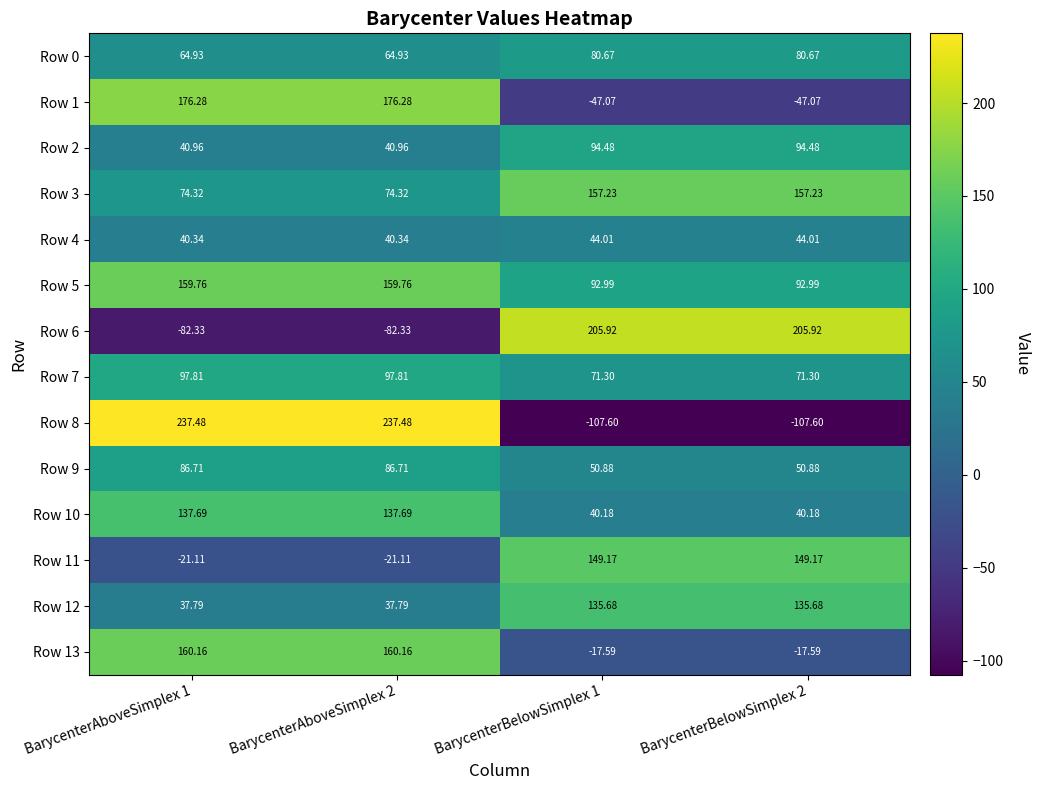

Count the number of categories in the chart.

4